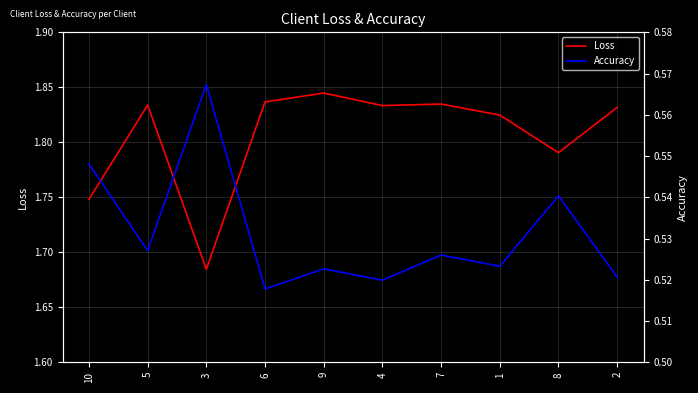

Reading left to right, list all the values displayed in this chart.

Loss: 1.7	1.8	1.7	1.8	1.8	1.8	1.8	1.8	1.8	1.8
Accuracy: 0.5	0.5	0.6	0.5	0.5	0.5	0.5	0.5	0.5	0.5